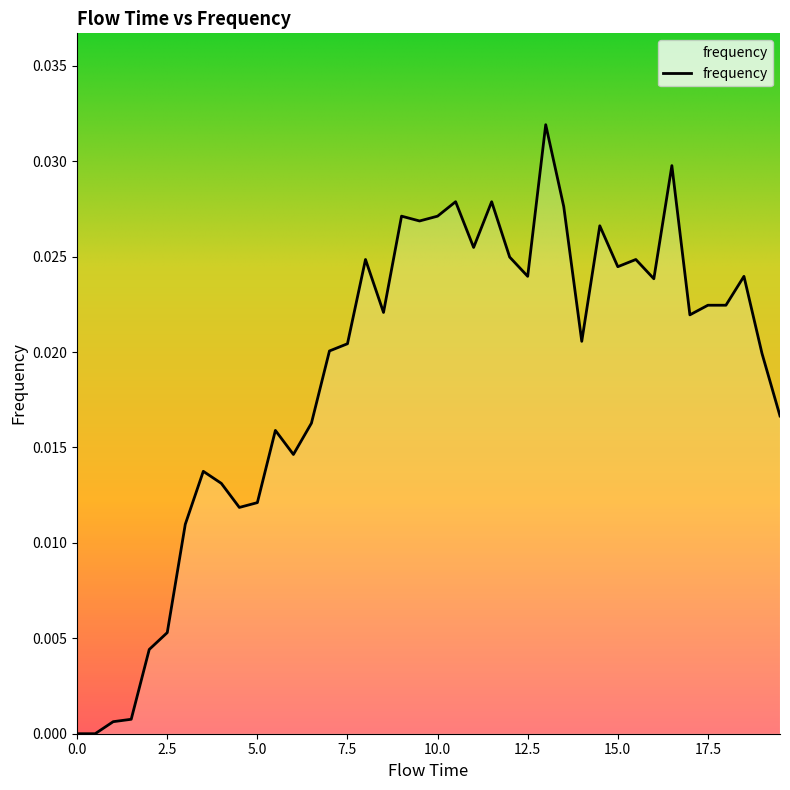

How many lines are shown in the chart?

1